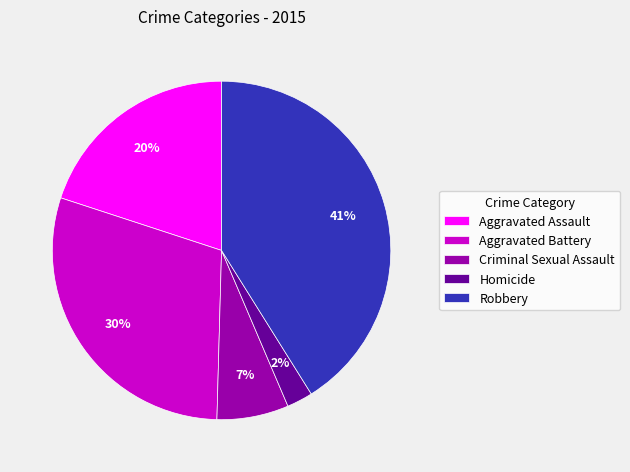

To the nearest percent, what is the average slice percentage?

20%